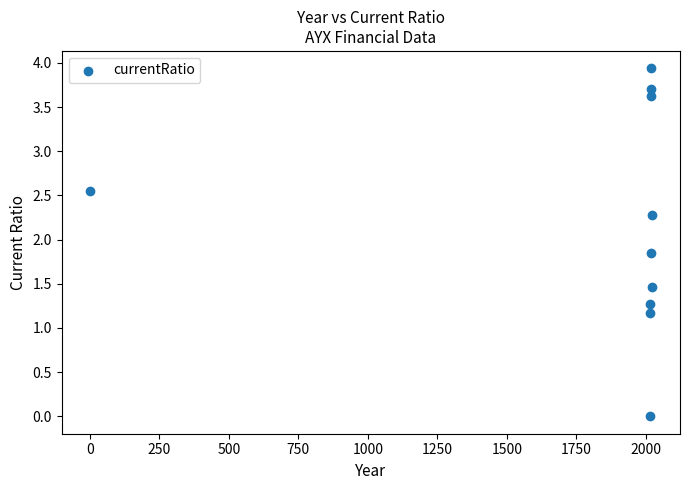

What Y value in the scatter plot is closest to 1?

1.2